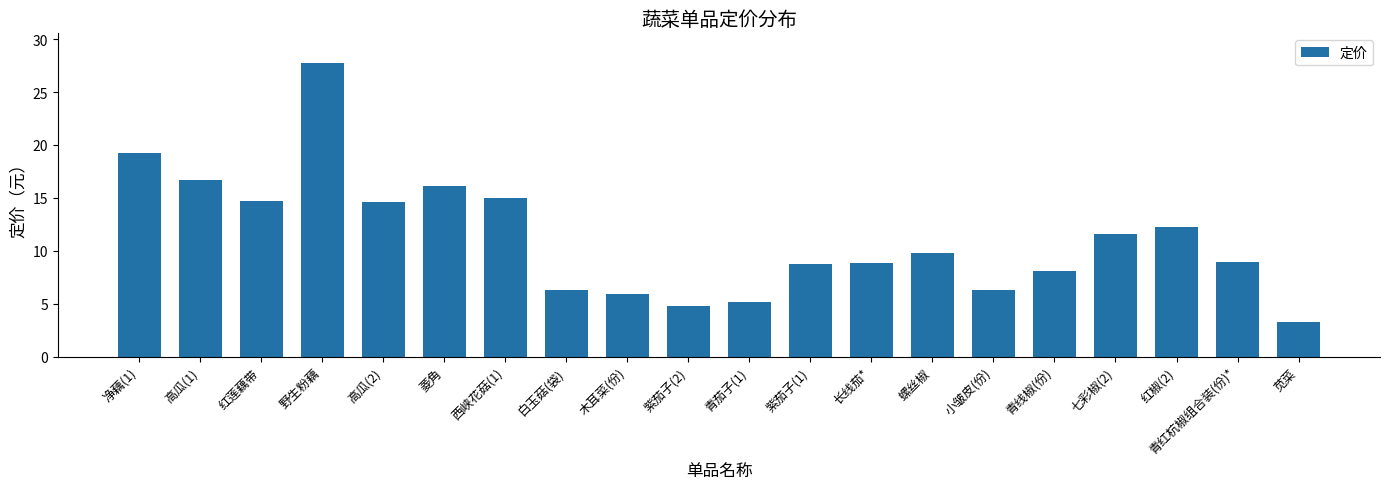

Which label corresponds to the largest value in the chart?

野生粉藕